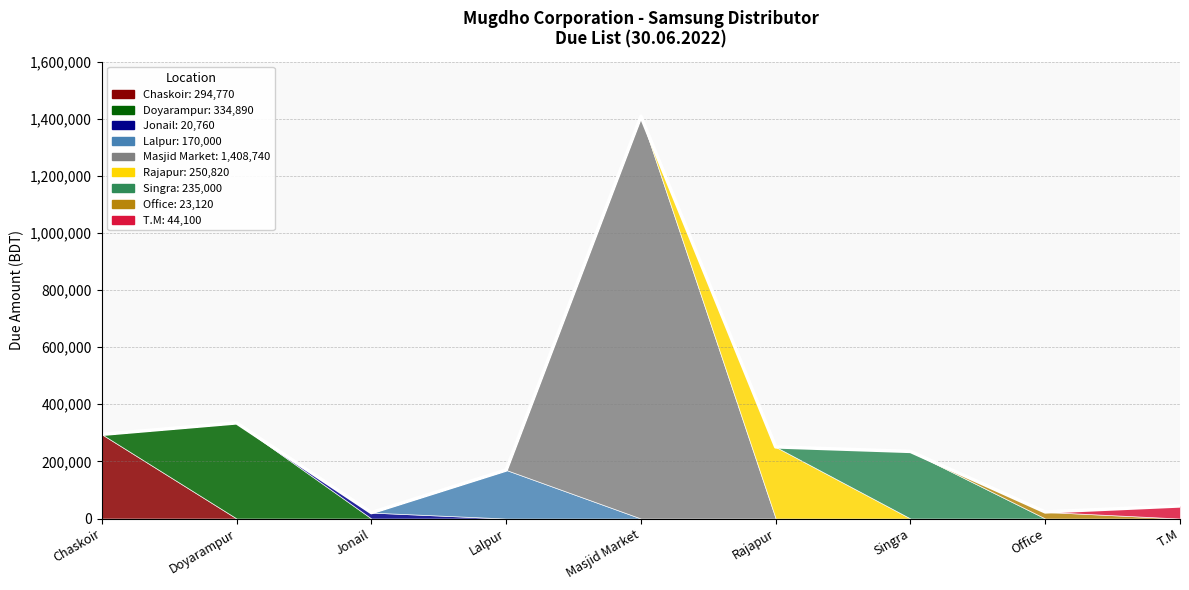

How many lines are shown in the chart?

1